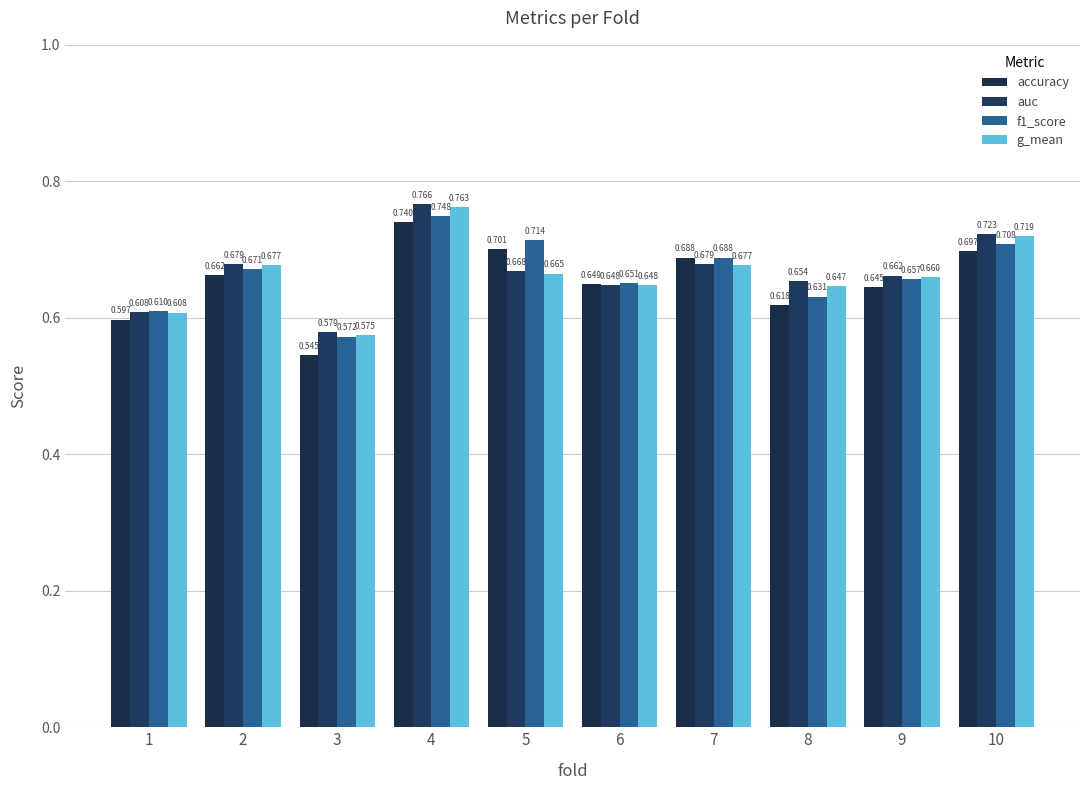

What are all the series names shown in the legend?

accuracy, auc, f1_score, g_mean